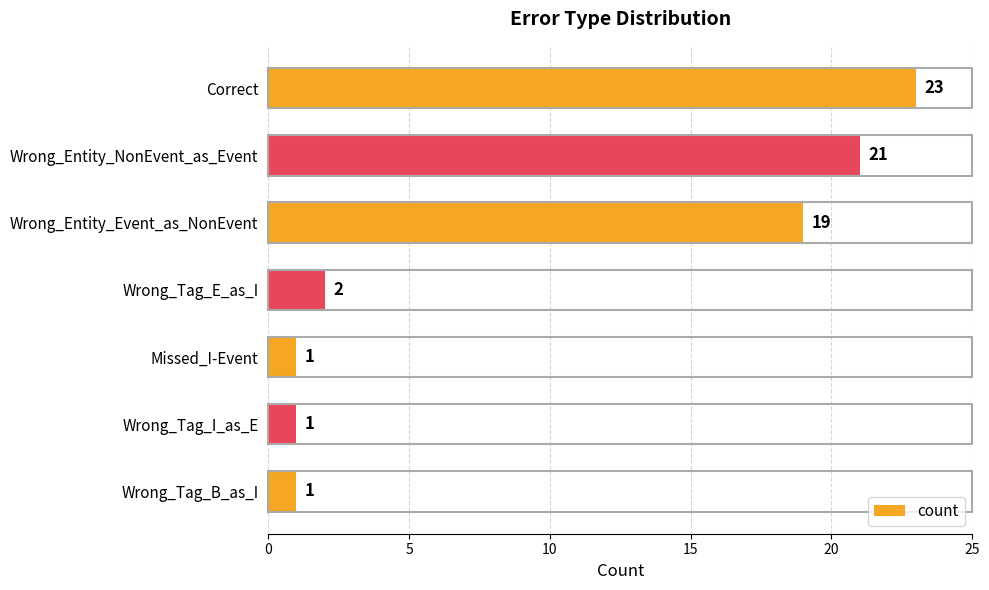

Does the chart contain any negative values?

No